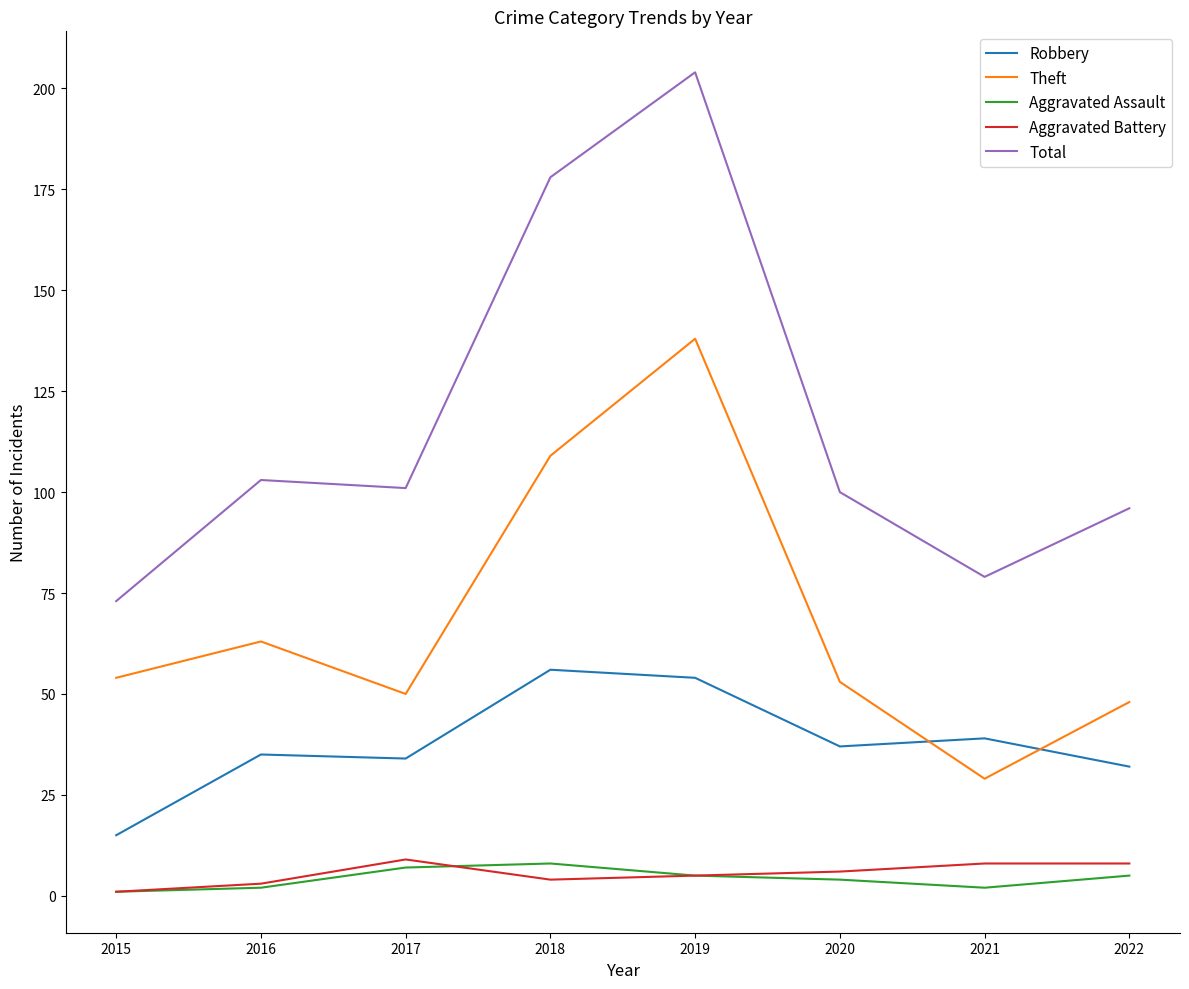

What is the sum of all Aggravated Battery values?

44